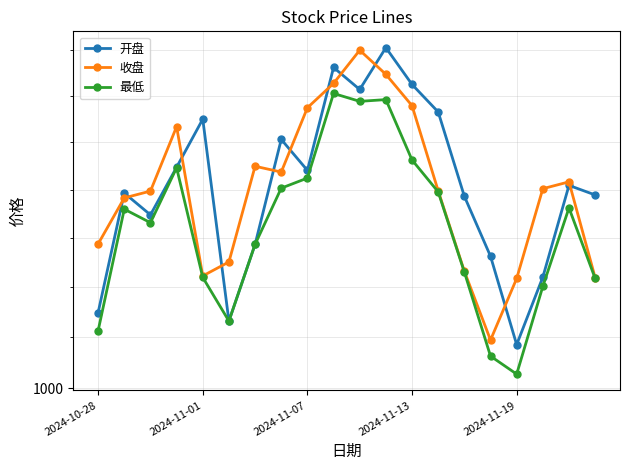

How many interior local valleys does the 开盘 series have?

5